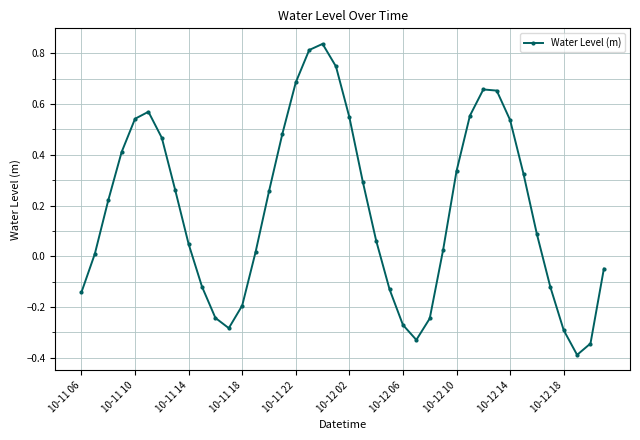

What is the difference between the maximum and second lowest values?

1.2